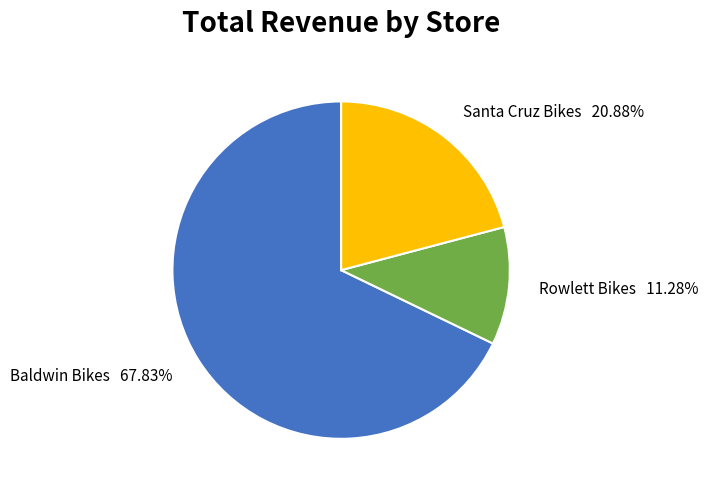

What is the majority slice?

Baldwin Bikes